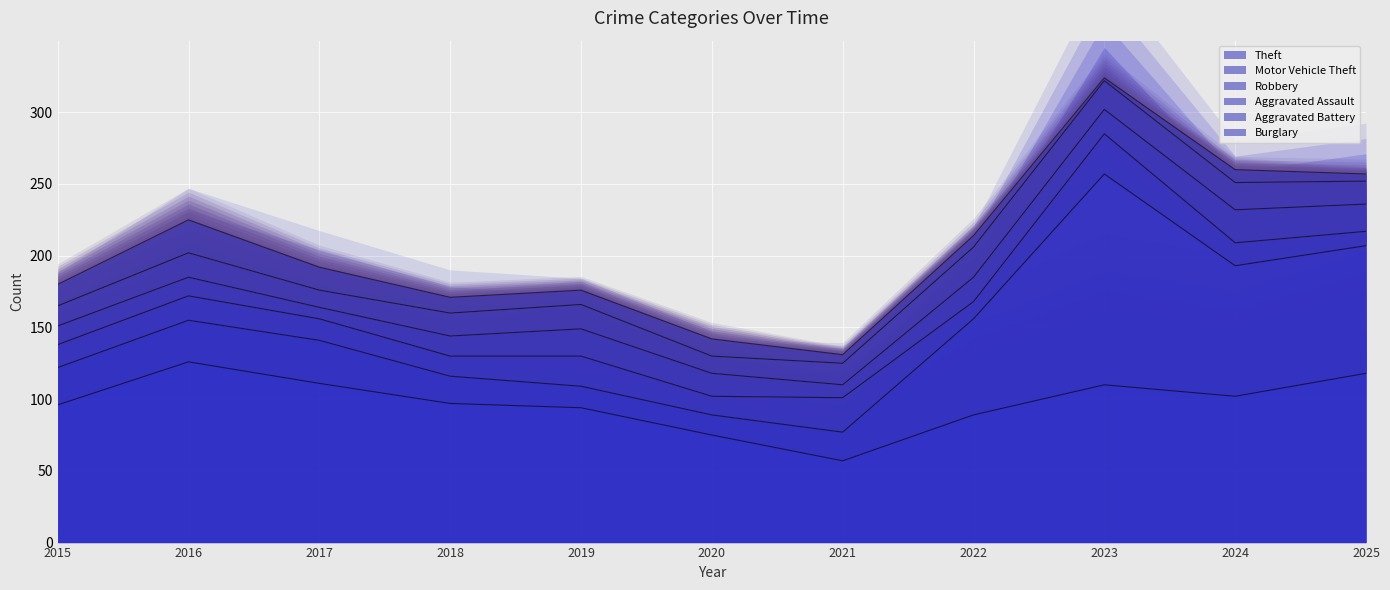

True or false: Robbery and Theft cross at least once.

False